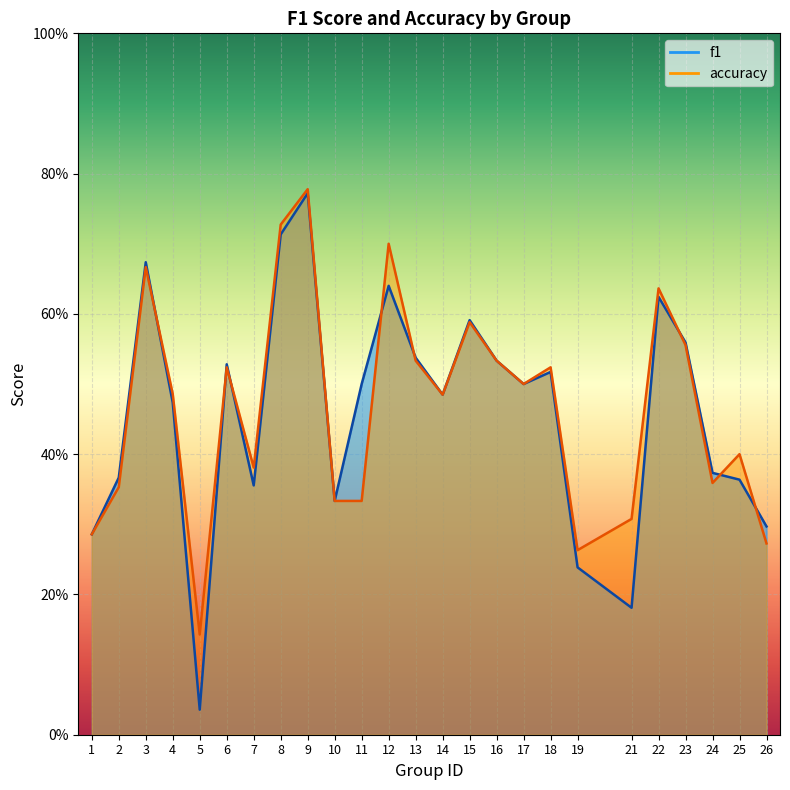

The accuracy series shows 0.4 at 2. True or false?

True